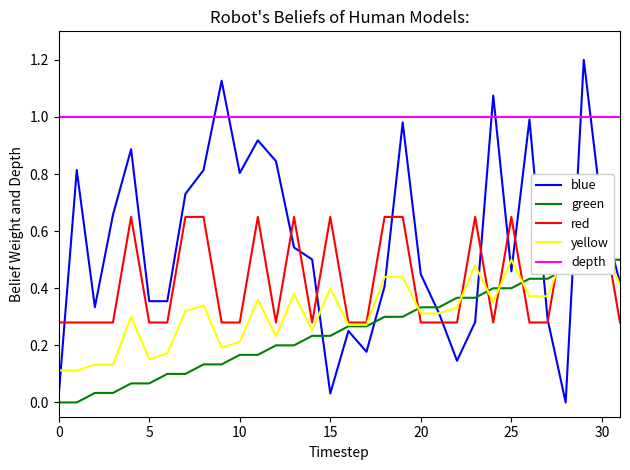

Is the value of yellow at 31 greater than the value of green at 18?

Yes